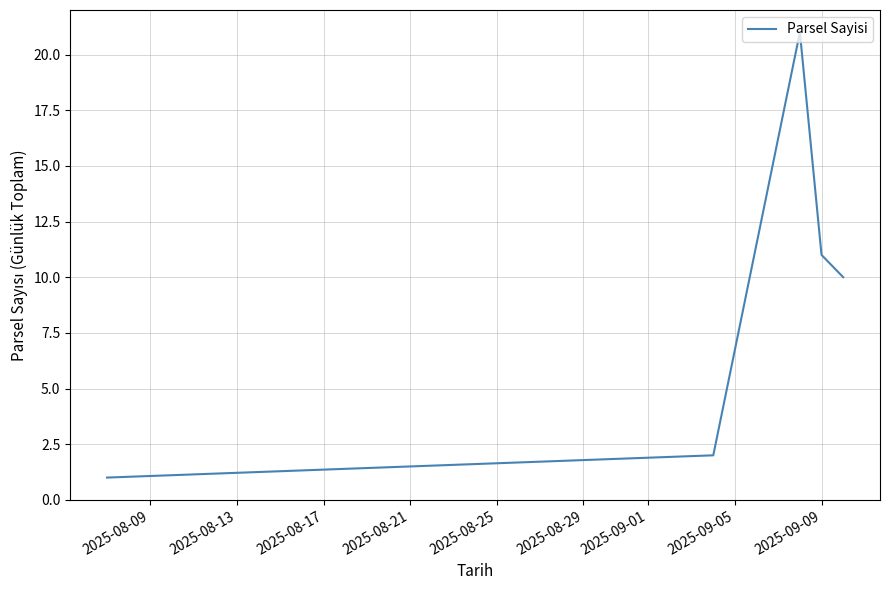

True or false: there are more than 0 points higher than both neighbors.

True